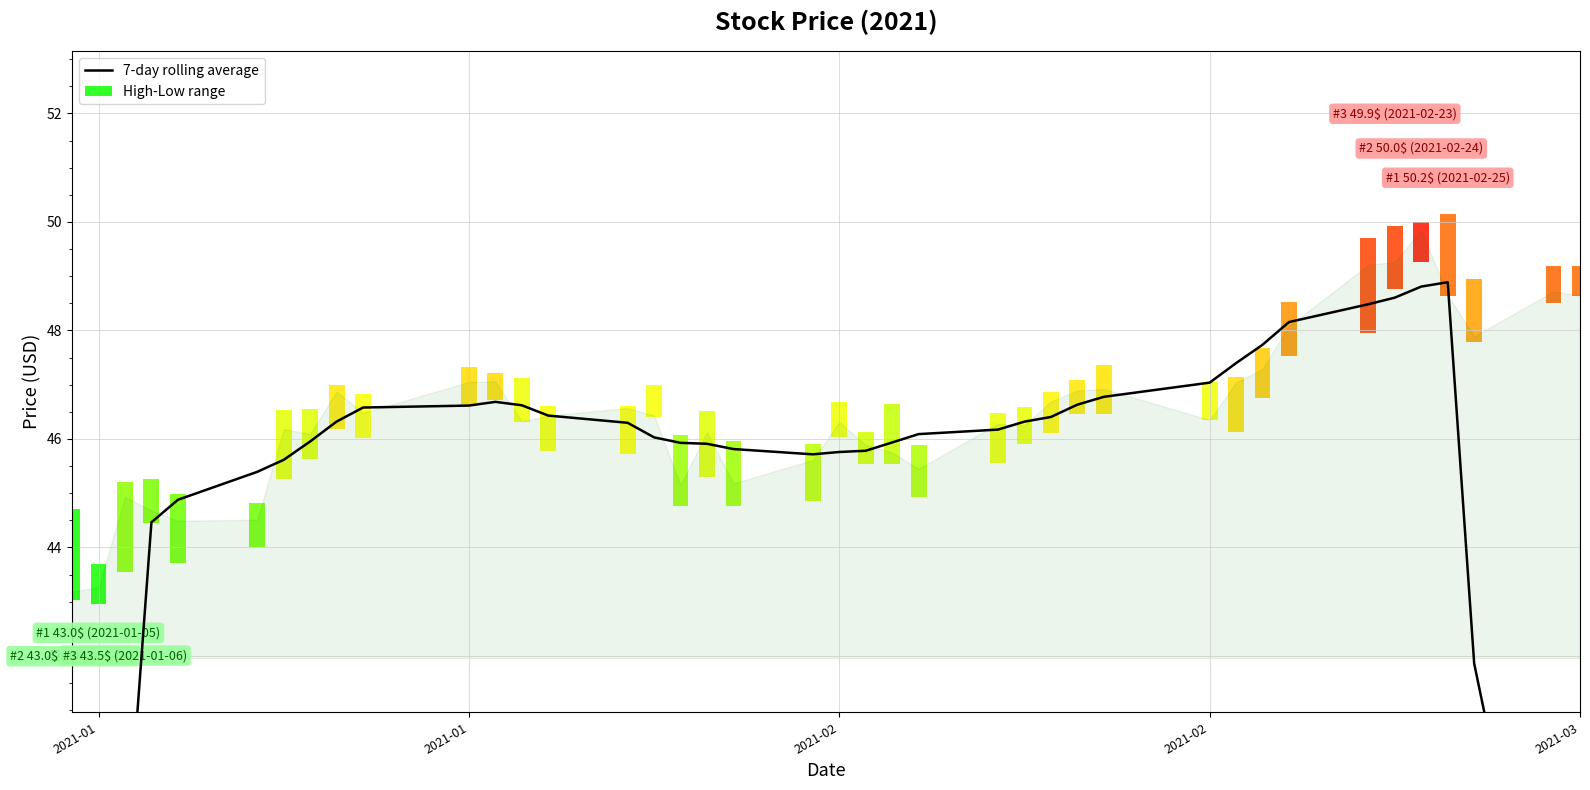

What is the change in value from 34 to 38?

-13.8